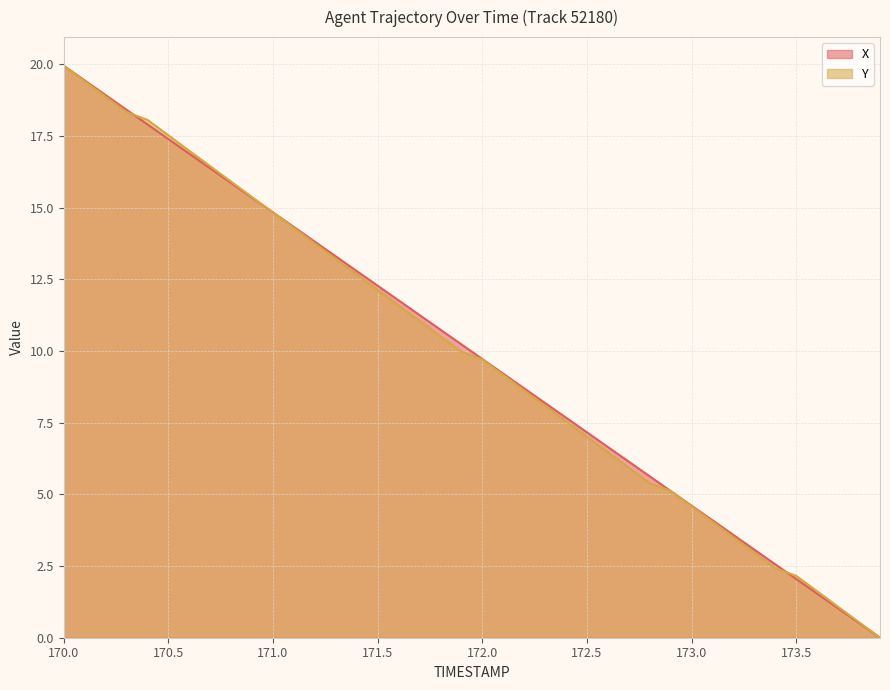

Where is Y nearest to the value 9?

172.1